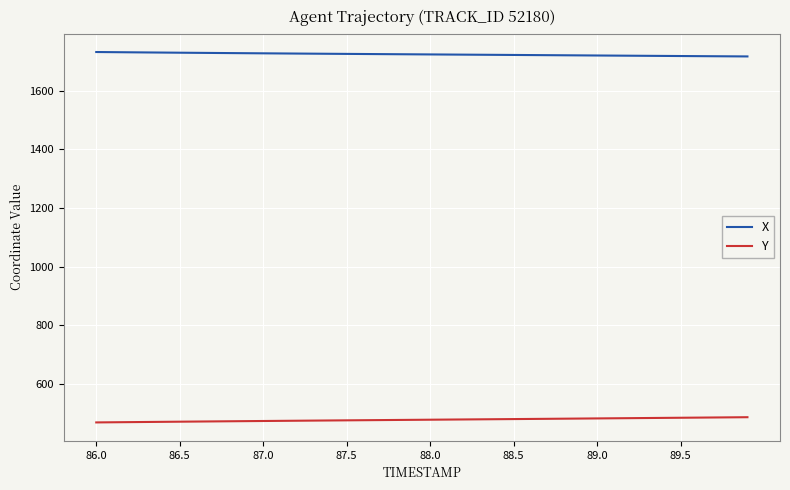

What is the greatest value displayed?

1732.1